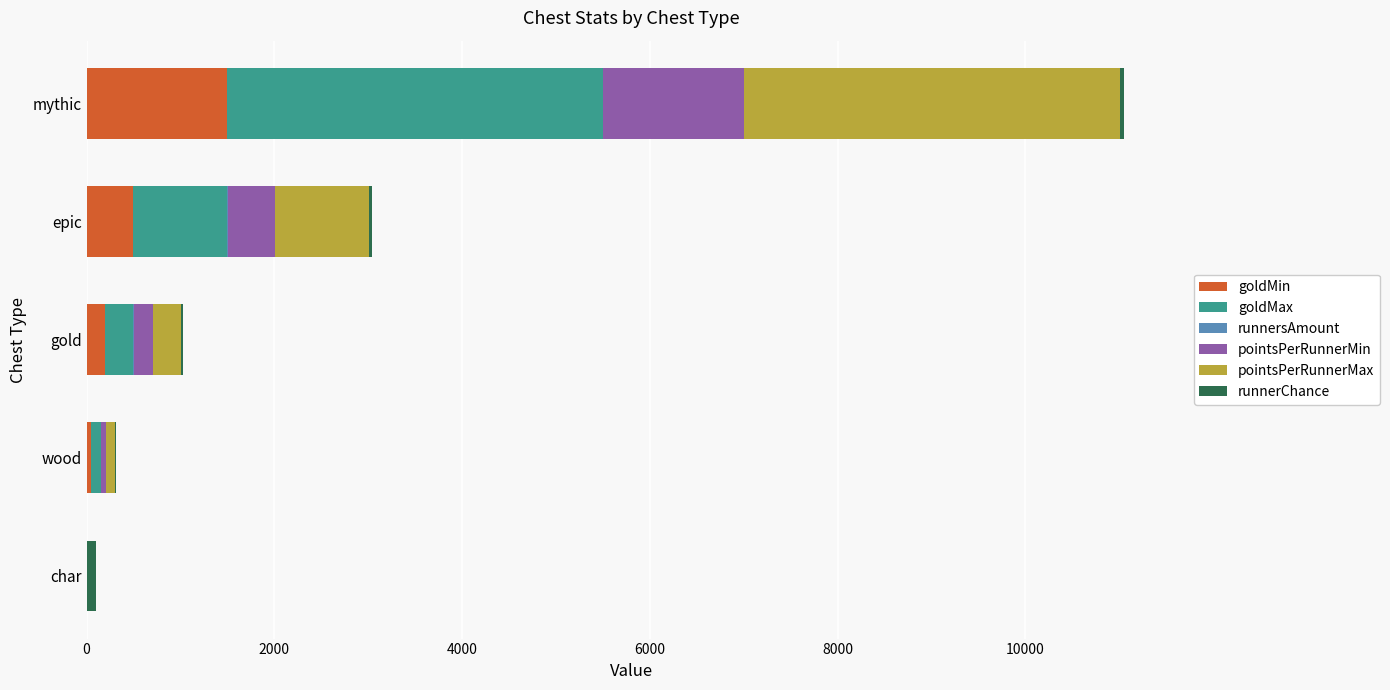

Is it true that goldMin equals 500 at epic?

True